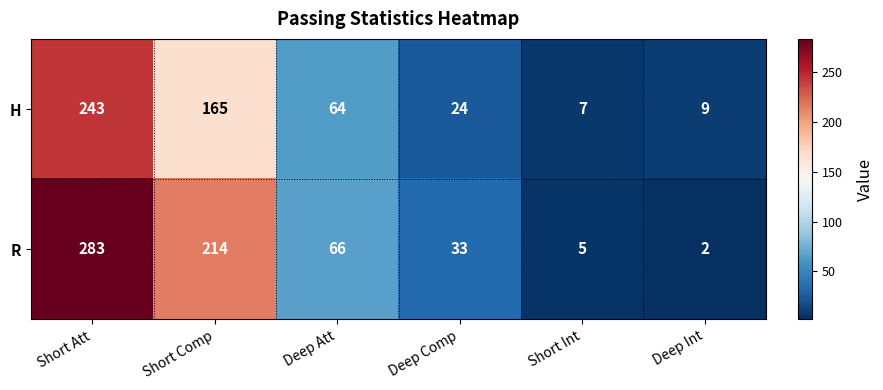

At which label does H reach its peak?

Short Att